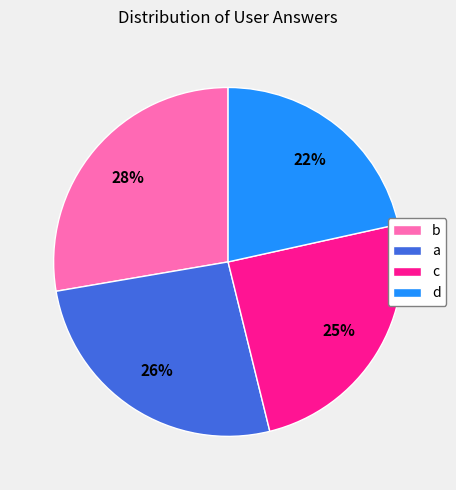

Count the number of slices in the pie.

4